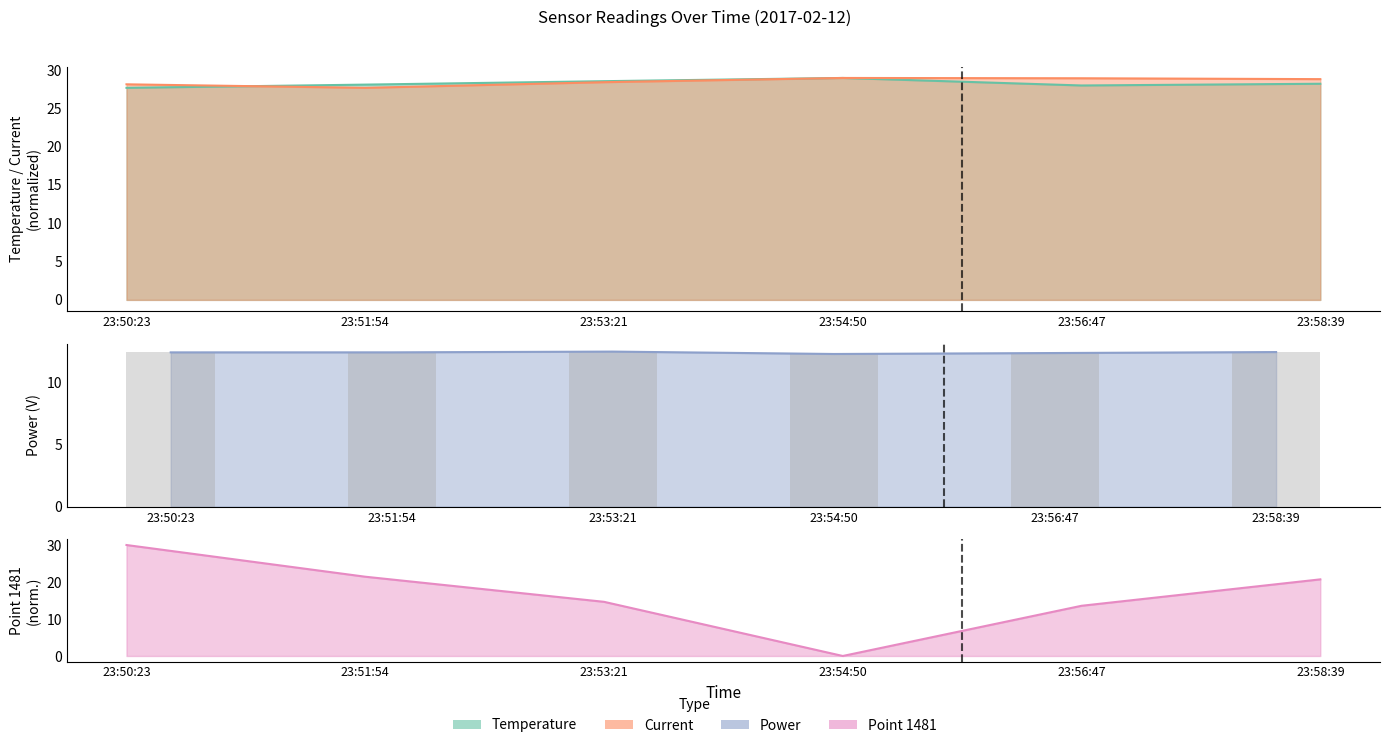

What is the value of the 3rd bar from the left?

12.5